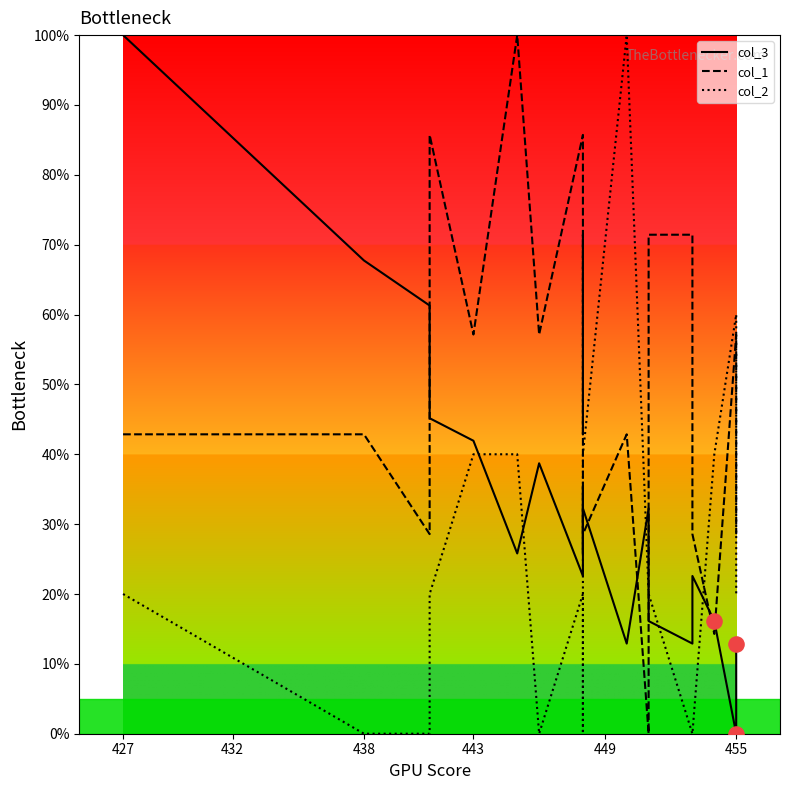

Which series contains the lowest Y value?

col_3